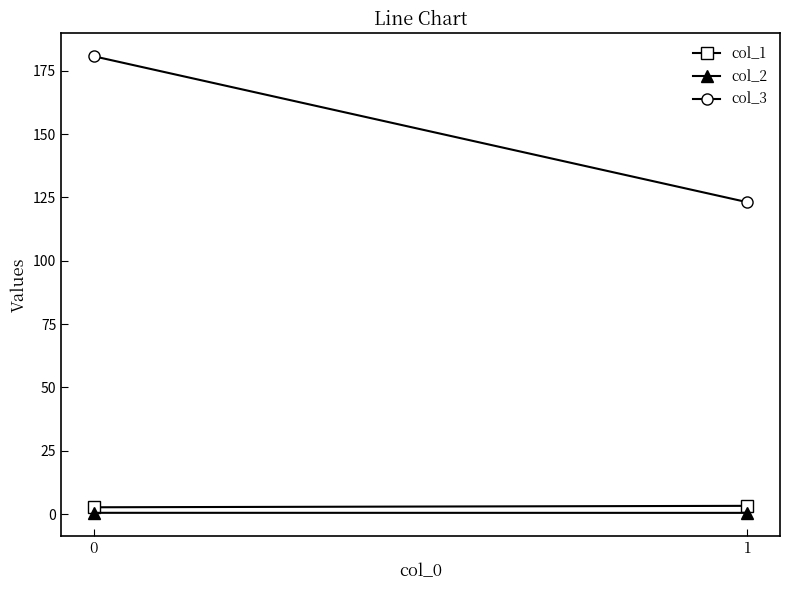

Rank the series at 0 from highest to lowest value.

col_3, col_1, col_2